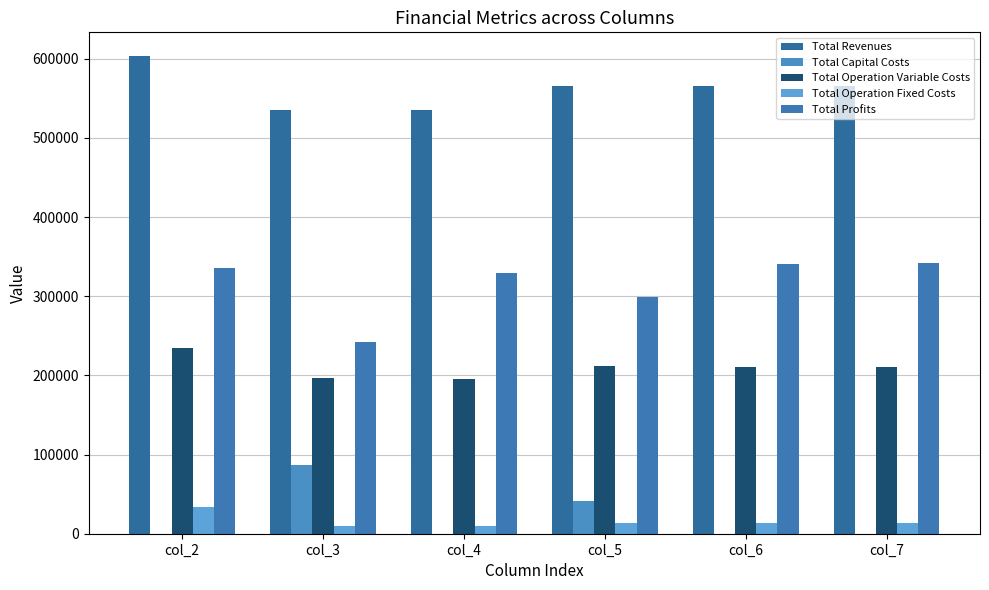

Where does the Total Profits series first go above 335439?

col_2